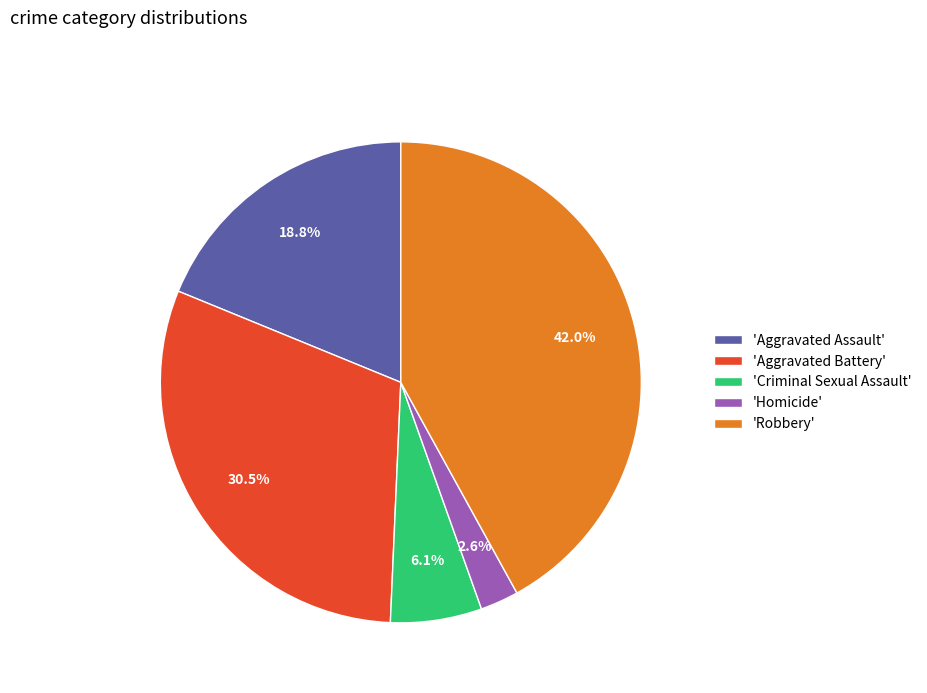

Combined, do 'Homicide' and 'Aggravated Assault' account for over 50%?

No